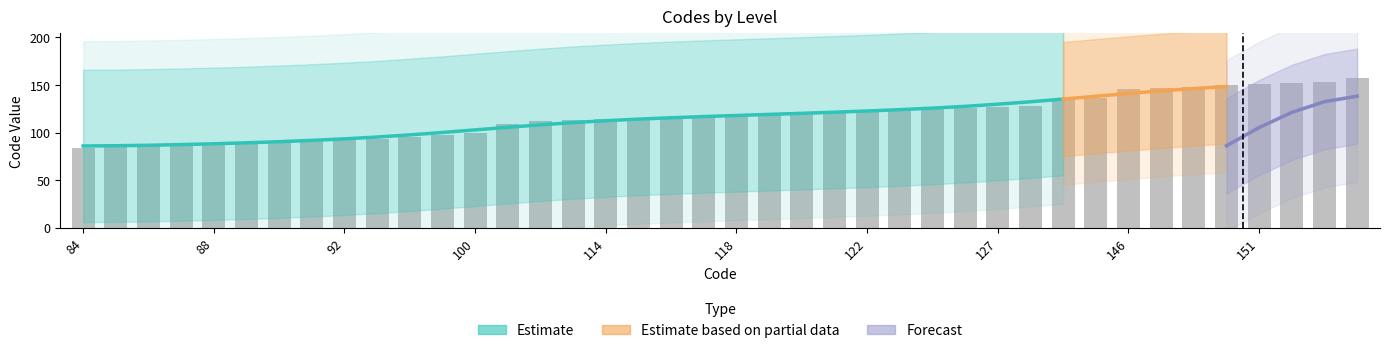

Is it true that Estimate equals 22 at 86?

False